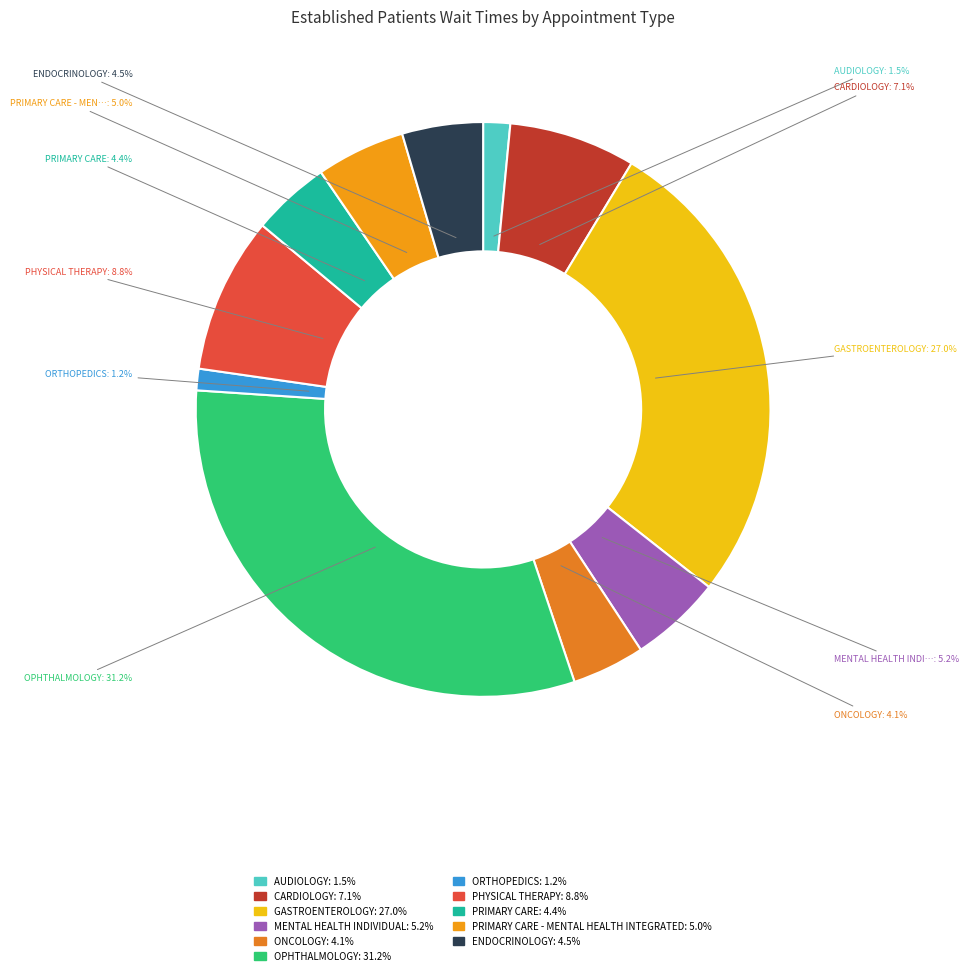

How many segments does this pie chart have?

11